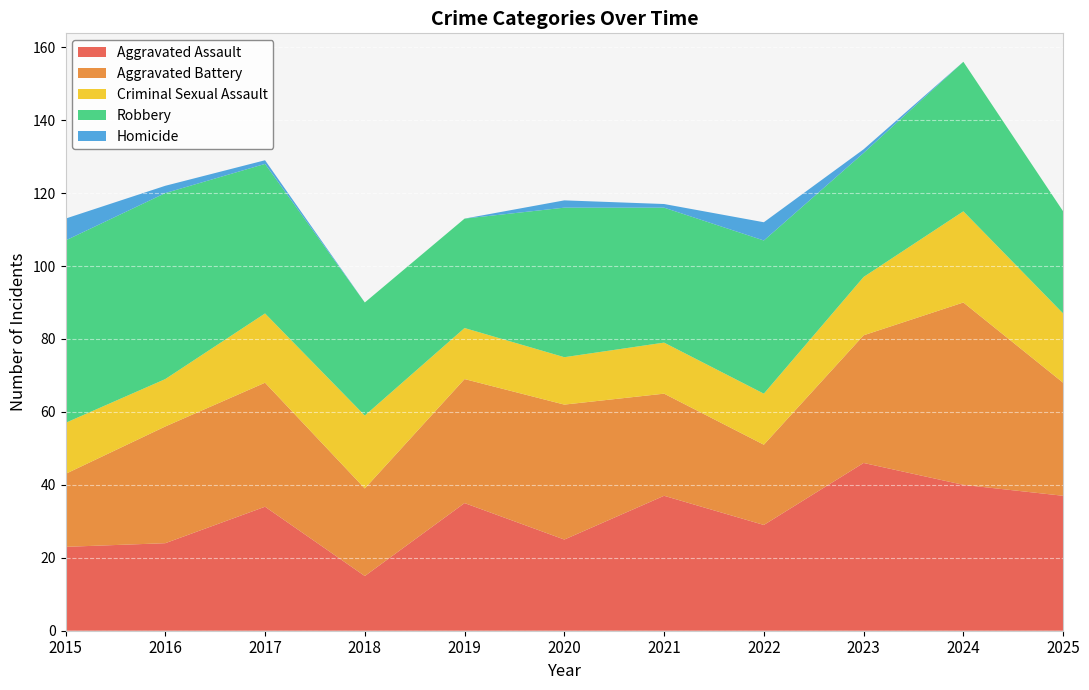

Reading left to right, list all the values displayed in this chart.

Aggravated Assault: 23	24	34	15	35	25	37	29	46	40	37
Aggravated Battery: 20	32	34	24	34	37	28	22	35	50	31
Criminal Sexual Assault: 14	13	19	20	14	13	14	14	16	25	19
Robbery: 50	51	41	31	30	41	37	42	34	41	28
Homicide: 6	2	1	0	0	2	1	5	1	0	0